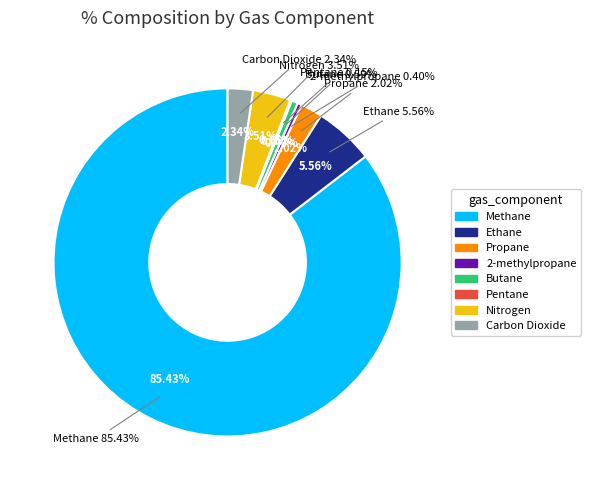

Is it true that Methane is 85% of the pie?

True